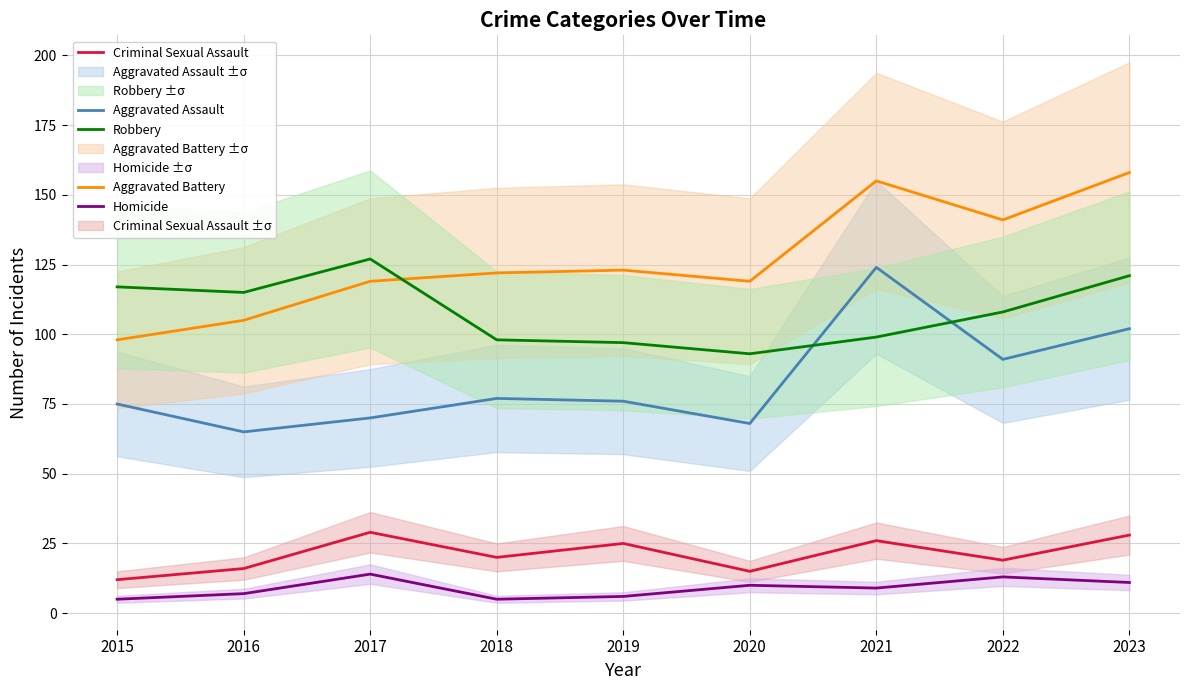

At which label does Aggravated Assault reach its peak?

2021